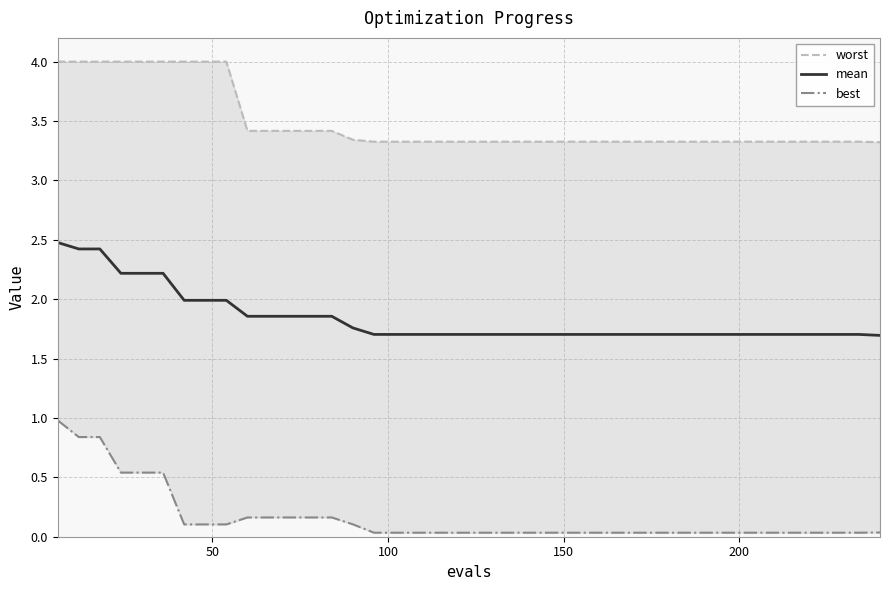

Count the number of data series in this chart.

3